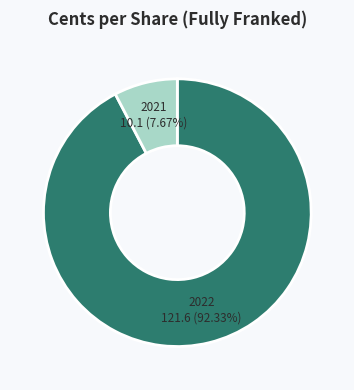

Is there a majority slice in this chart?

Yes